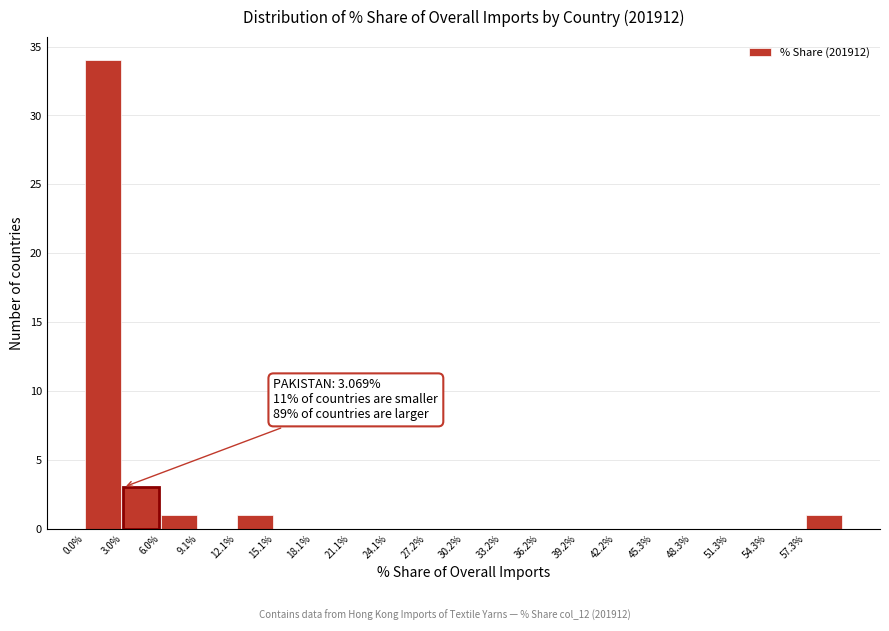

Which range on the x-axis has the tallest bar?

0.0 to 3.0